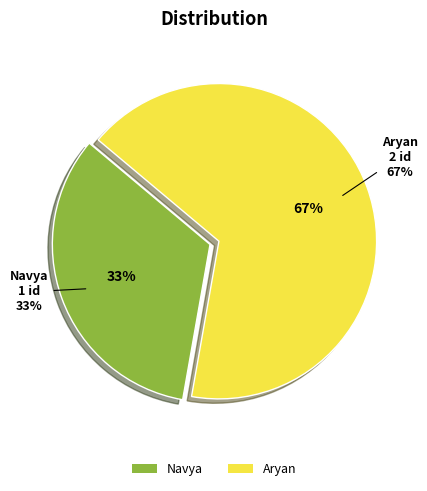

Which slice is the largest?

Aryan